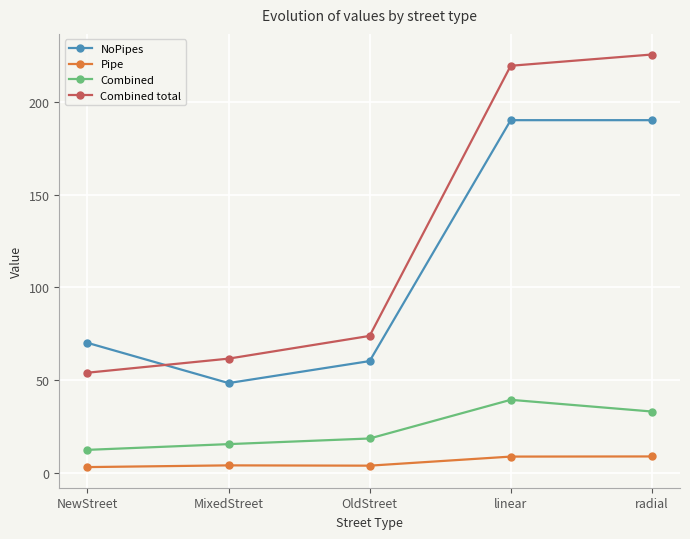

What is the sum of all NoPipes values?

558.8